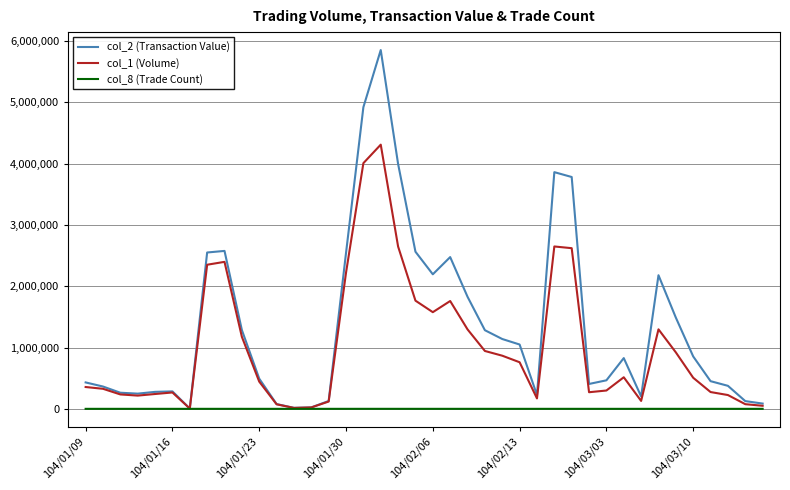

Rank the series by their average value, from highest to lowest.

col_2 (Transaction Value), col_1 (Volume), col_8 (Trade Count)